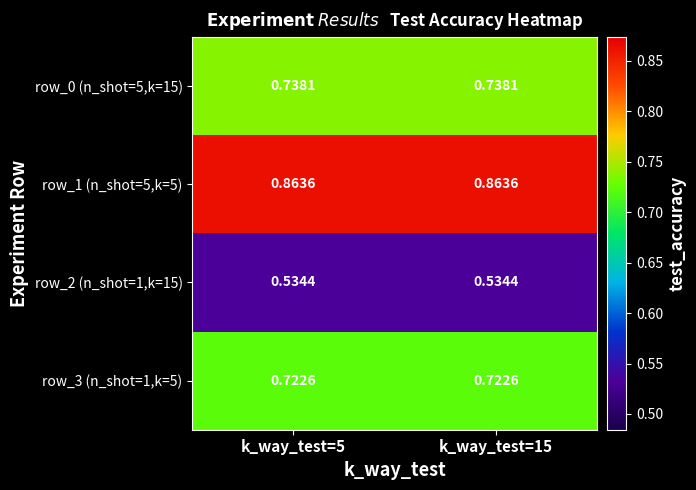

How many distinct data groups are displayed?

4